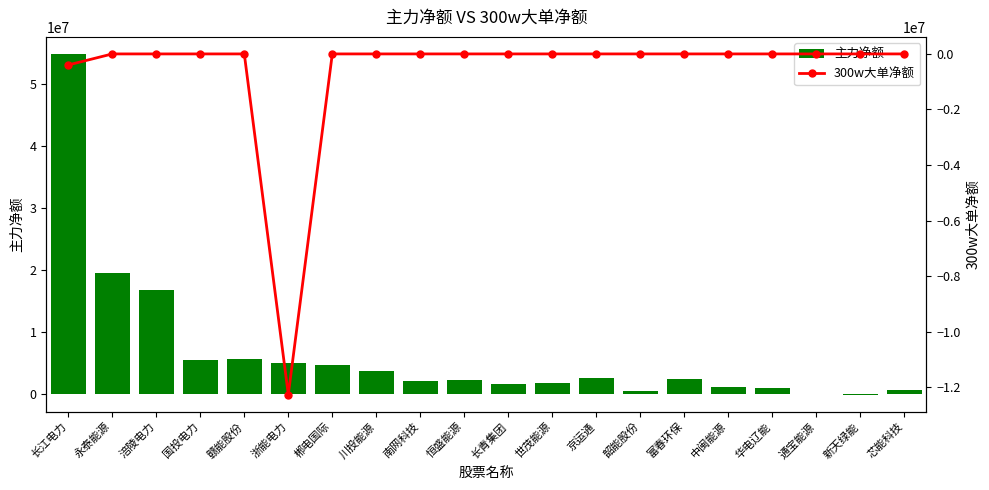

How many groups of bars are there?

20